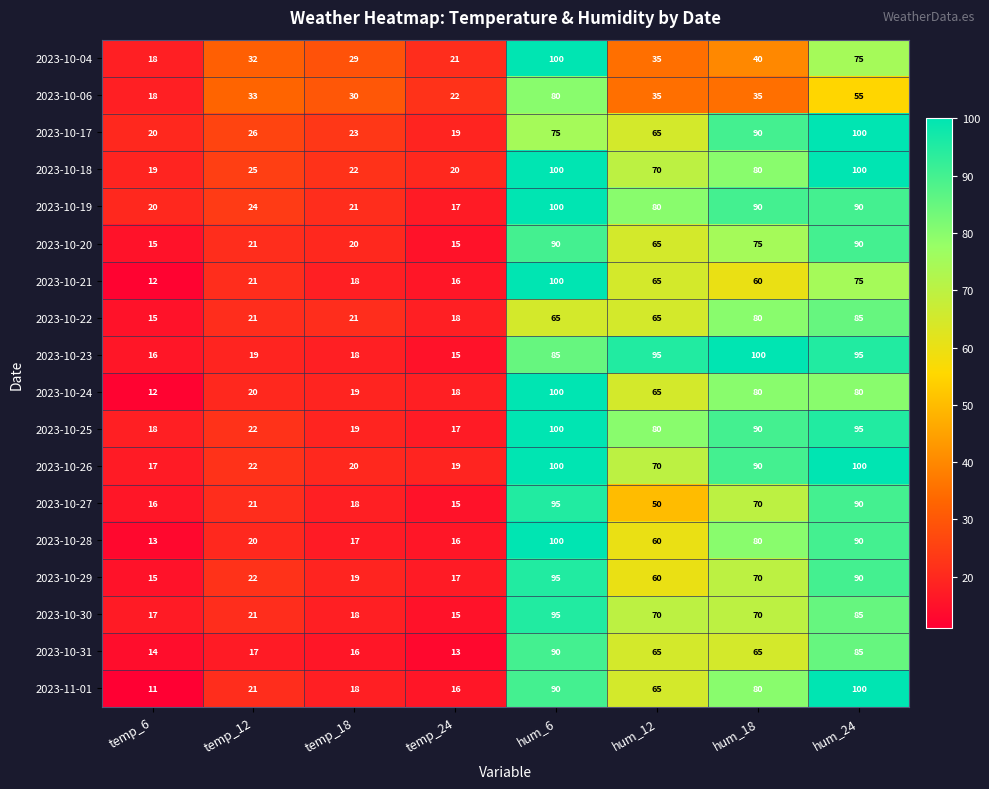

List the labels in order of 2023-10-17 value, smallest first.

temp_24, temp_6, temp_18, temp_12, hum_12, hum_6, hum_18, hum_24